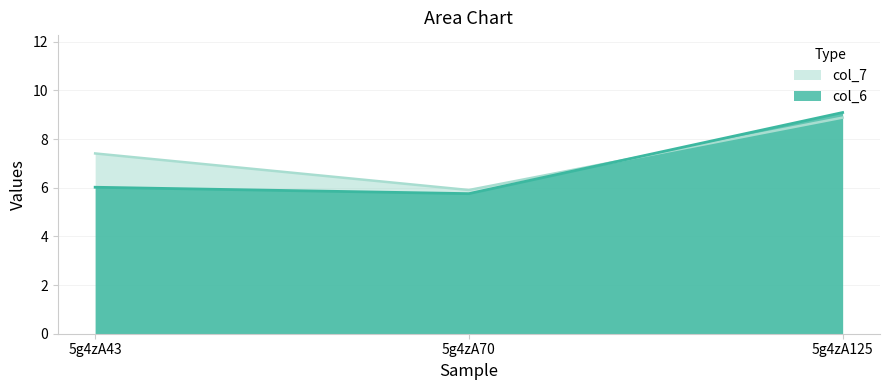

What is the sum of all col_6 values?

20.9